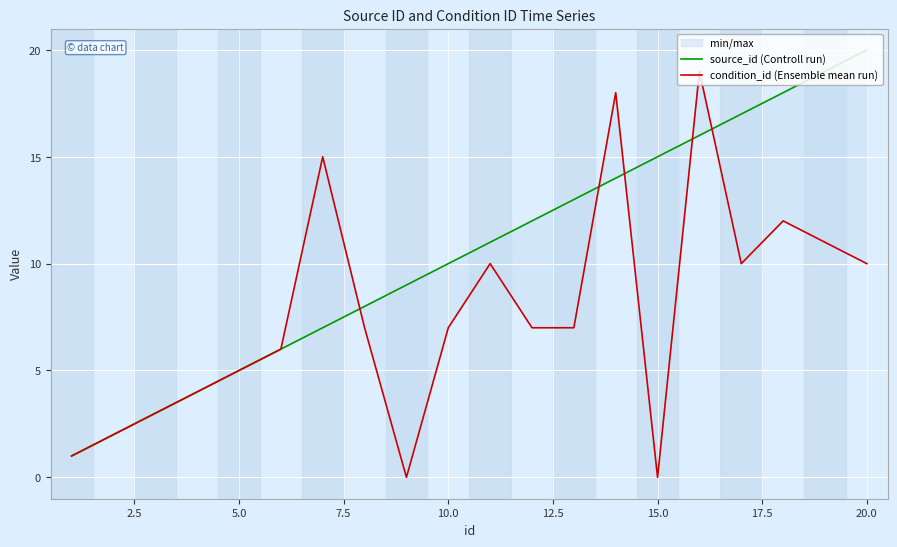

True or false: source_id (Controll run) and condition_id (Ensemble mean run) intersect in this chart.

True